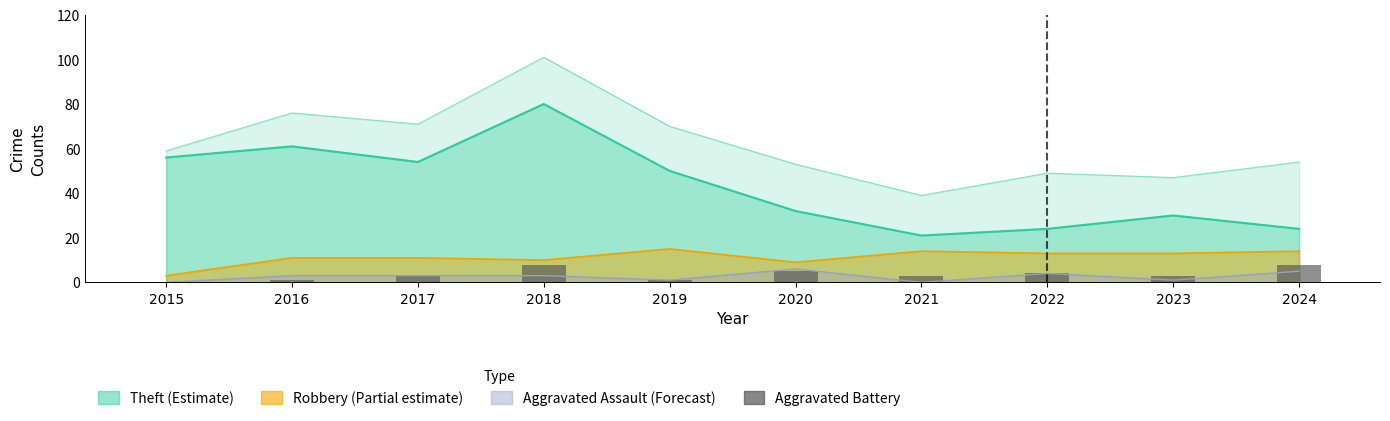

Reading left to right, what are all the values shown in this chart?

0	1	3	8	1	5	3	4	3	8